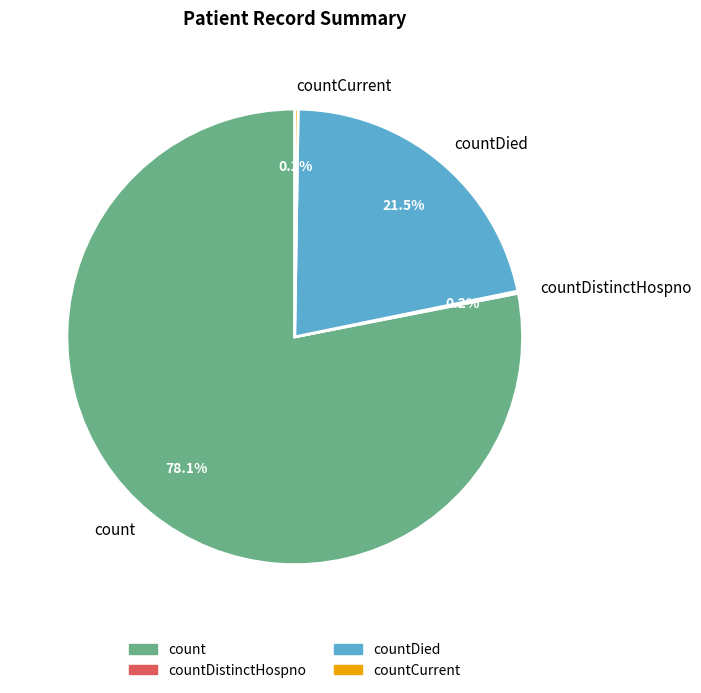

Which slice is the largest?

count